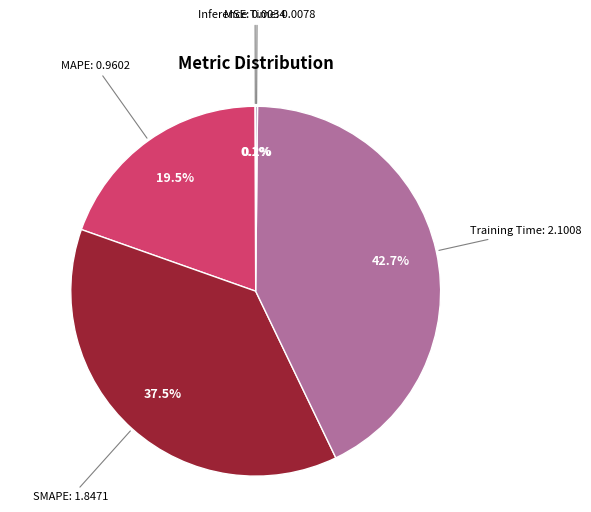

To the nearest percent, what is the difference between the SMAPE and MAPE slice percentages?

18%